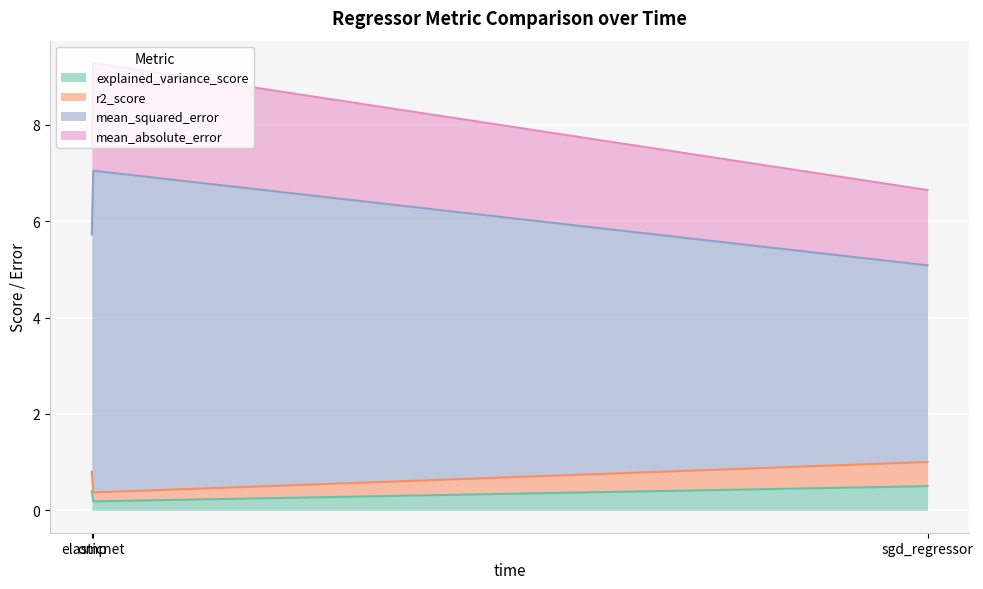

Reading left to right, extract all data points from this chart.

explained_variance_score: sgd_regressor=0.5	elasticnet=0.2	omp=0.4
r2_score: sgd_regressor=0.5	elasticnet=0.2	omp=0.4
mean_squared_error: sgd_regressor=4.1	elasticnet=6.7	omp=4.9
mean_absolute_error: sgd_regressor=1.6	elasticnet=2.2	omp=1.8